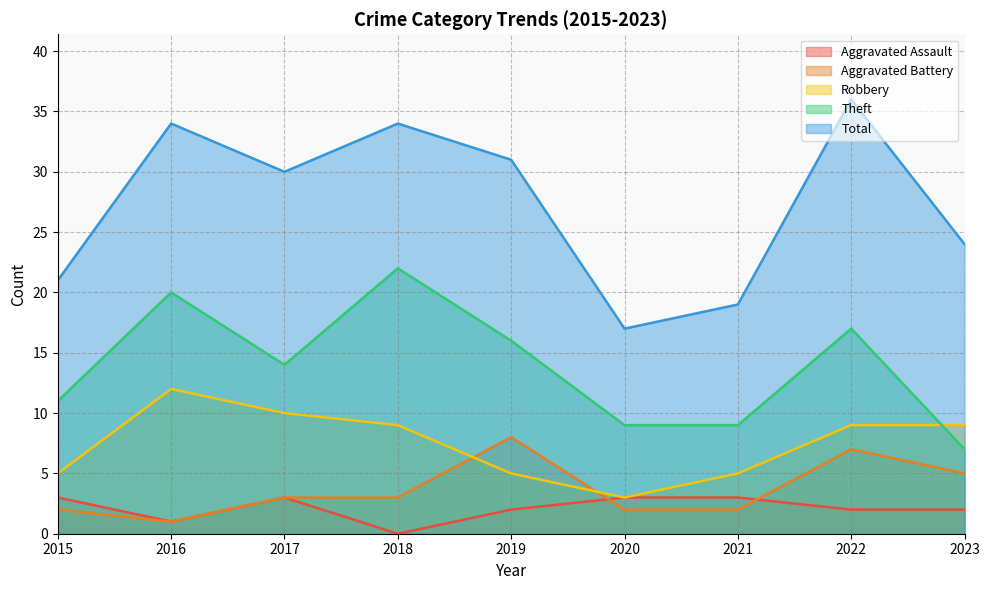

The value of Aggravated Battery at 2020 is 1. True or false?

False